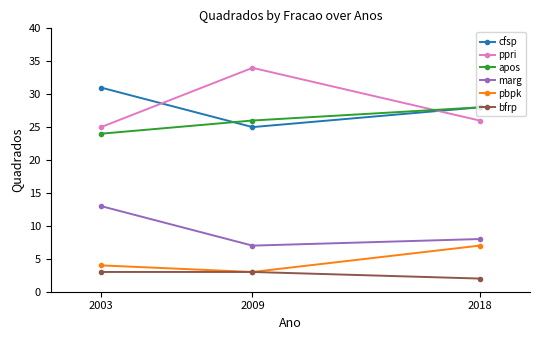

Rank the series by their maximum value, from highest to lowest.

ppri, cfsp, apos, marg, pbpk, bfrp